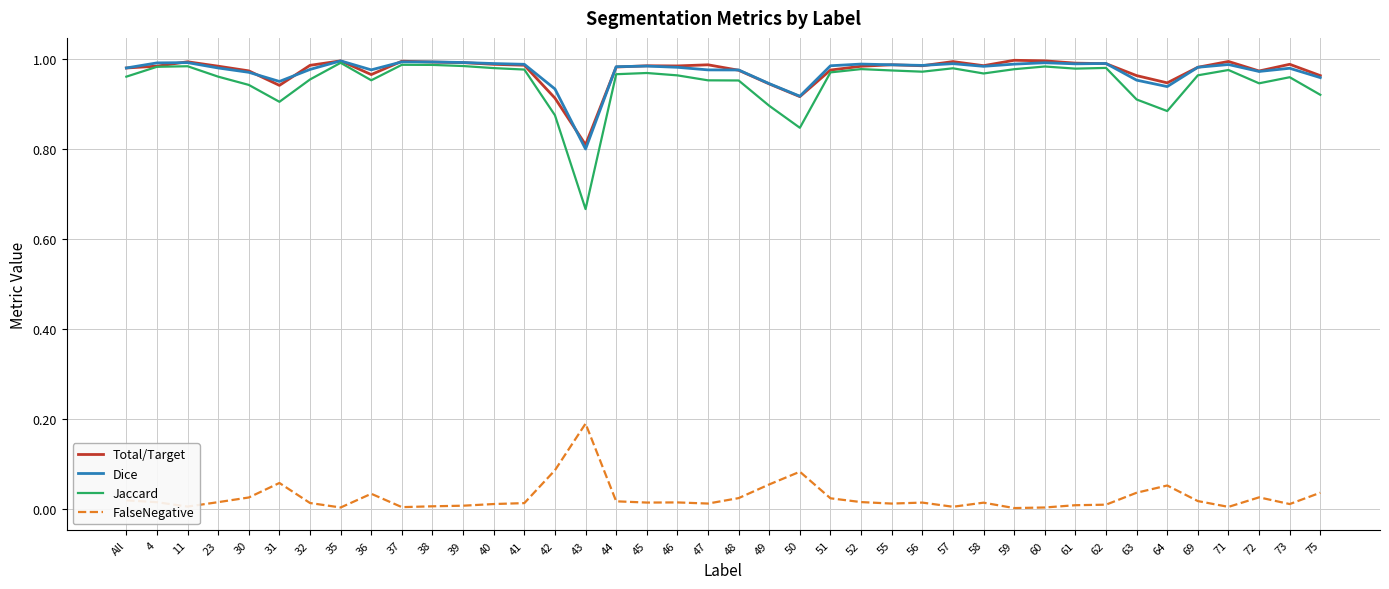

Where is Dice nearest to the value 0?

43